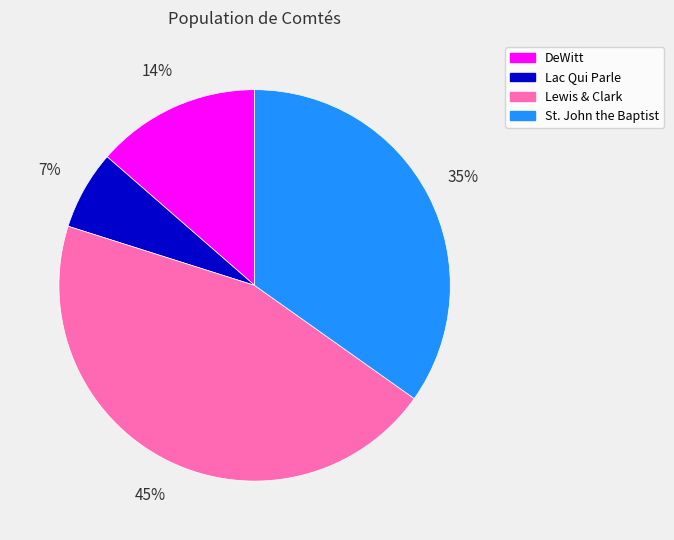

Do St. John the Baptist and Lewis & Clark together represent more than half of the pie?

Yes